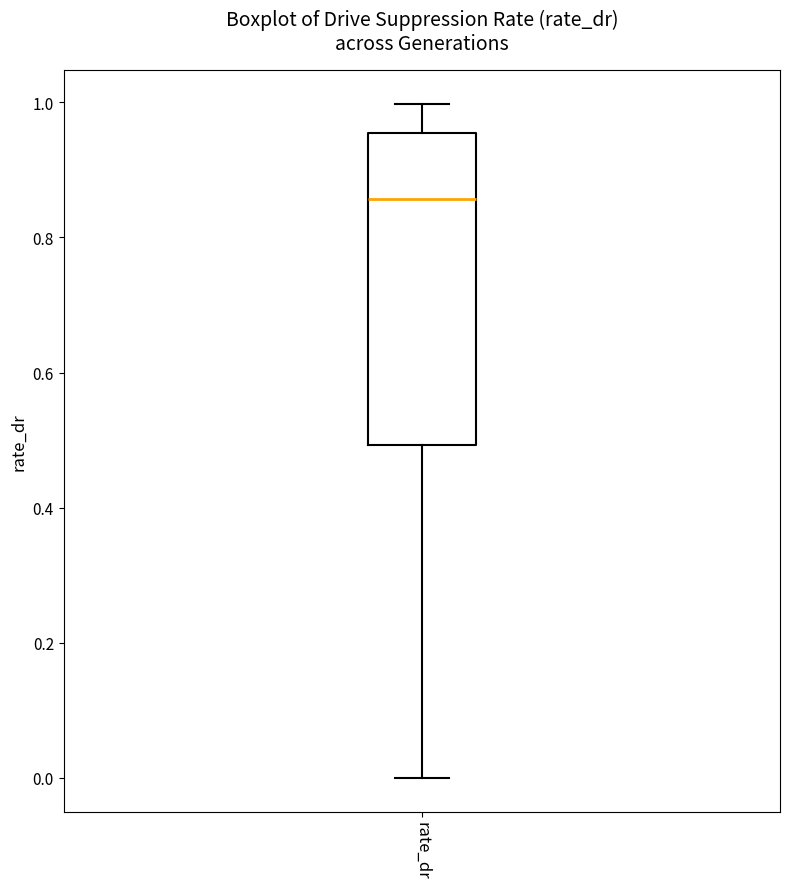

Read this box plot against the y-axis: the position of the median line, the range covered by the box, and the ends of both whiskers. The values are not printed on the chart, so give them approximately, as read against the axis.

median 0.86, box 0.50 to 0.96, whiskers 0.00 to 1.00